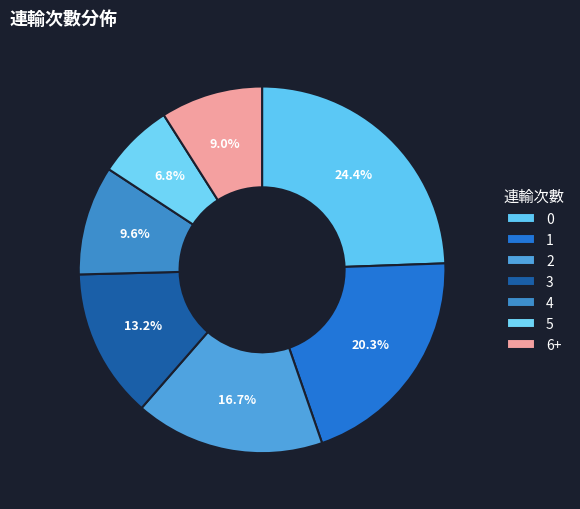

Which has a higher value, 6+ or 4?

4